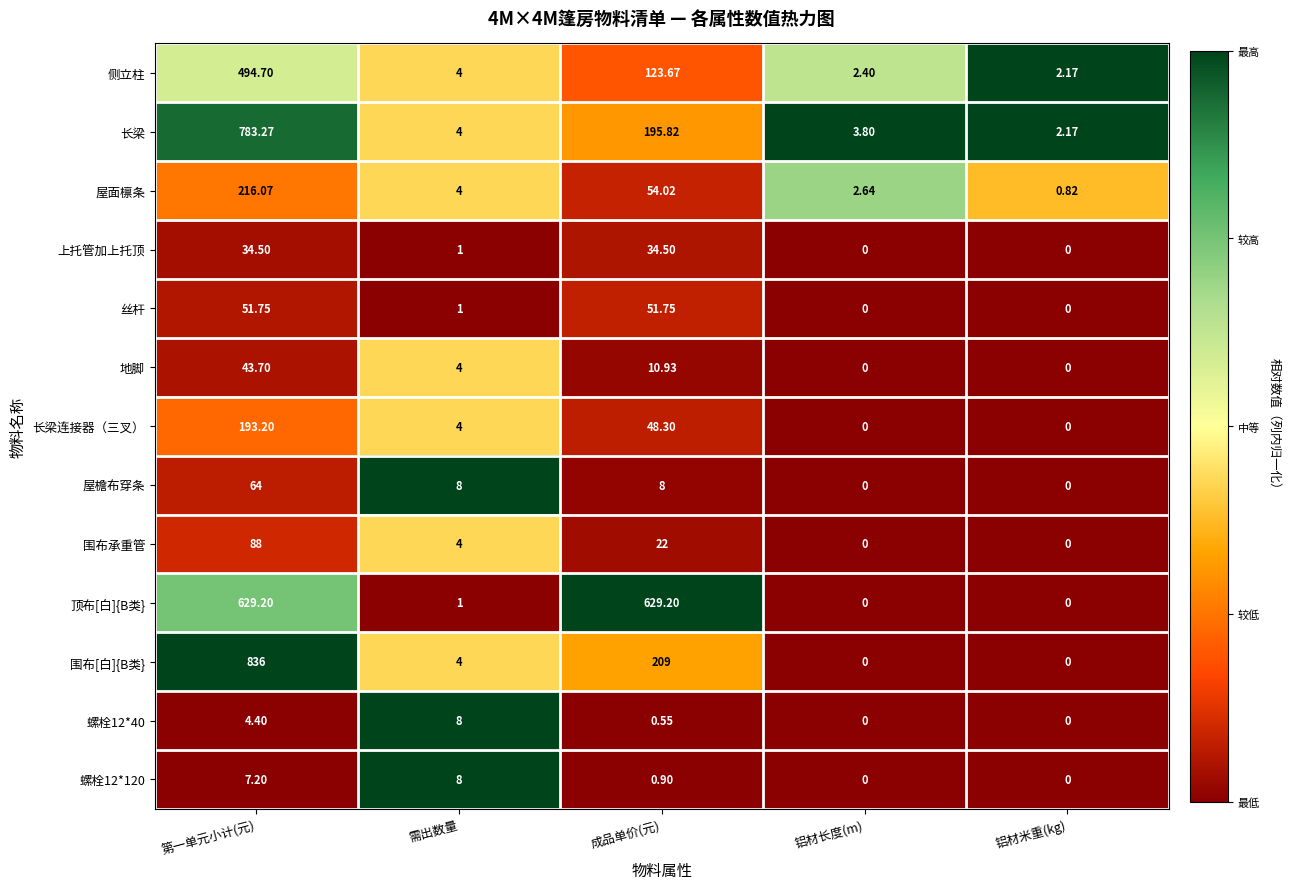

Where does the 侧立柱 series first go above 4?

第一单元小计(元)